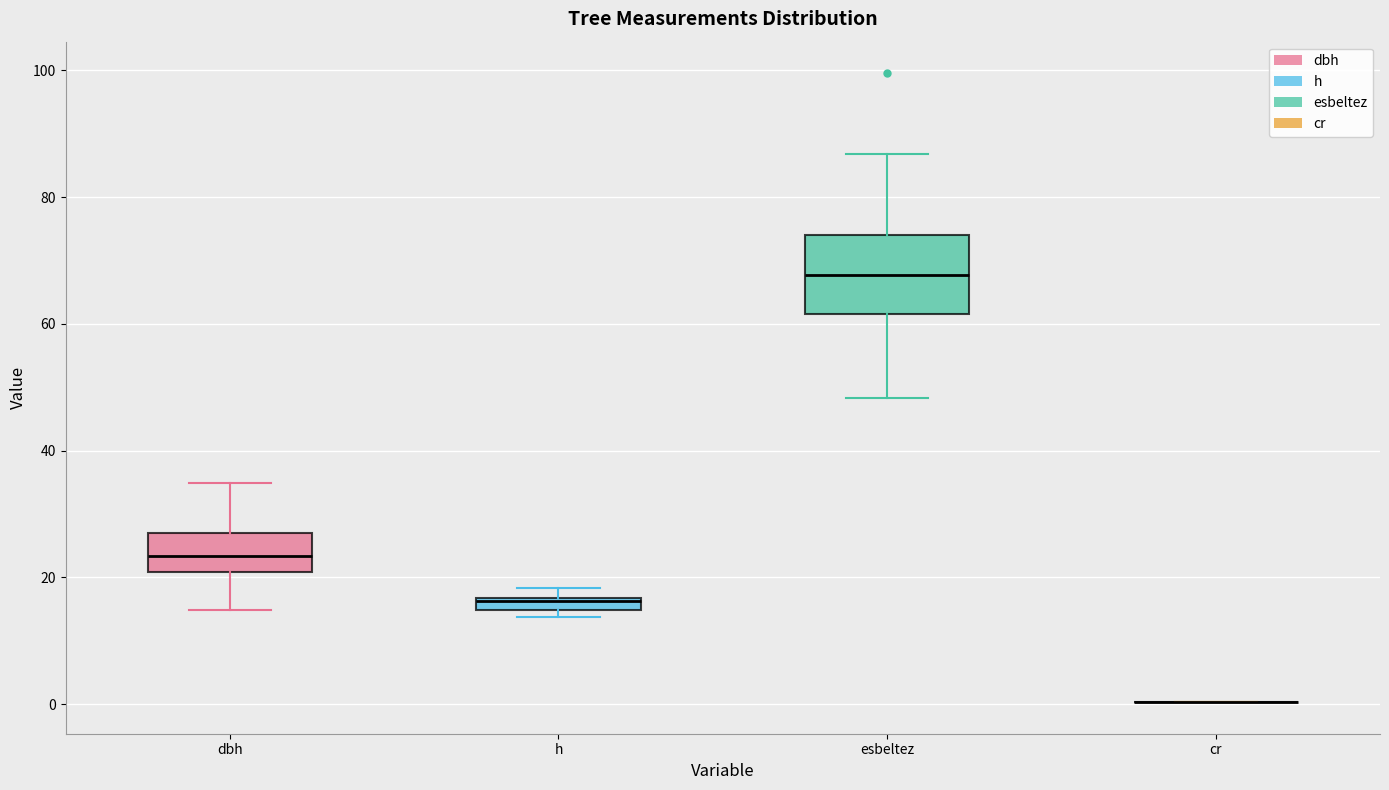

Comparing the boxes themselves (not the whiskers), which one is the tallest?

esbeltez